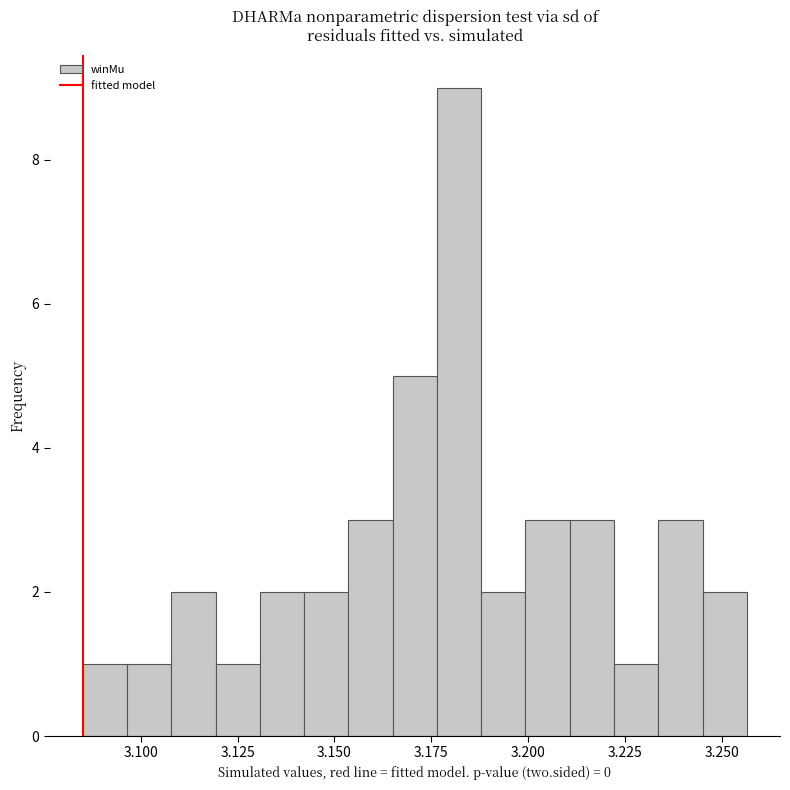

Around what value on the x-axis is the tallest bar? Give the approximate position of its centre, as read against the axis.

3.180